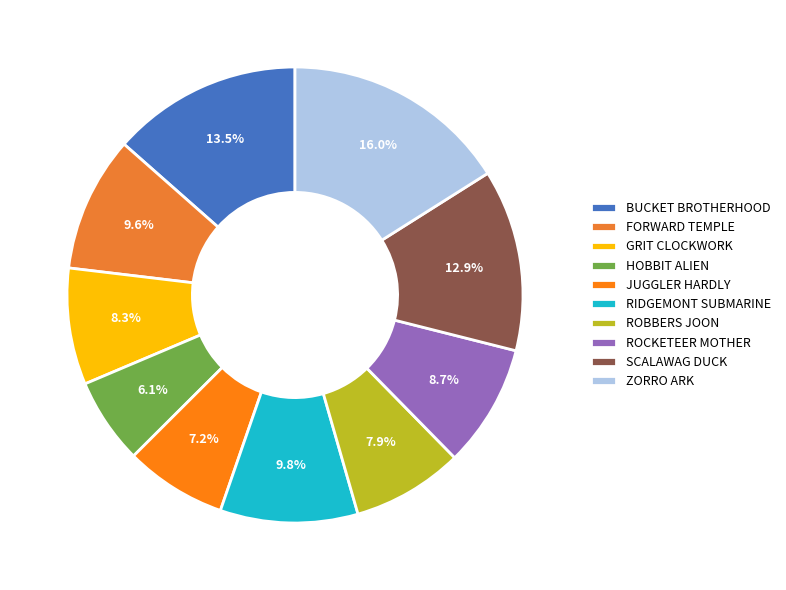

Count the number of slices in the pie.

10